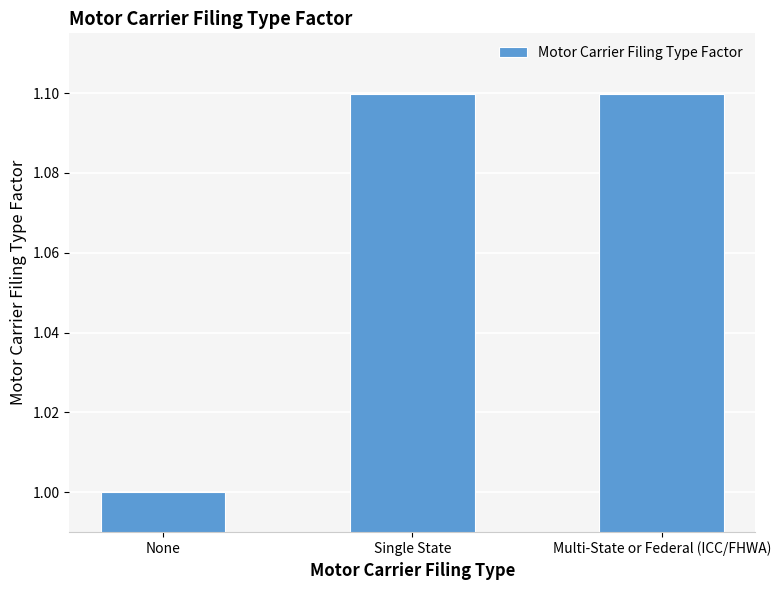

What is the sum of the values at Multi-State or Federal (ICC/FHWA) and Single State?

2.2